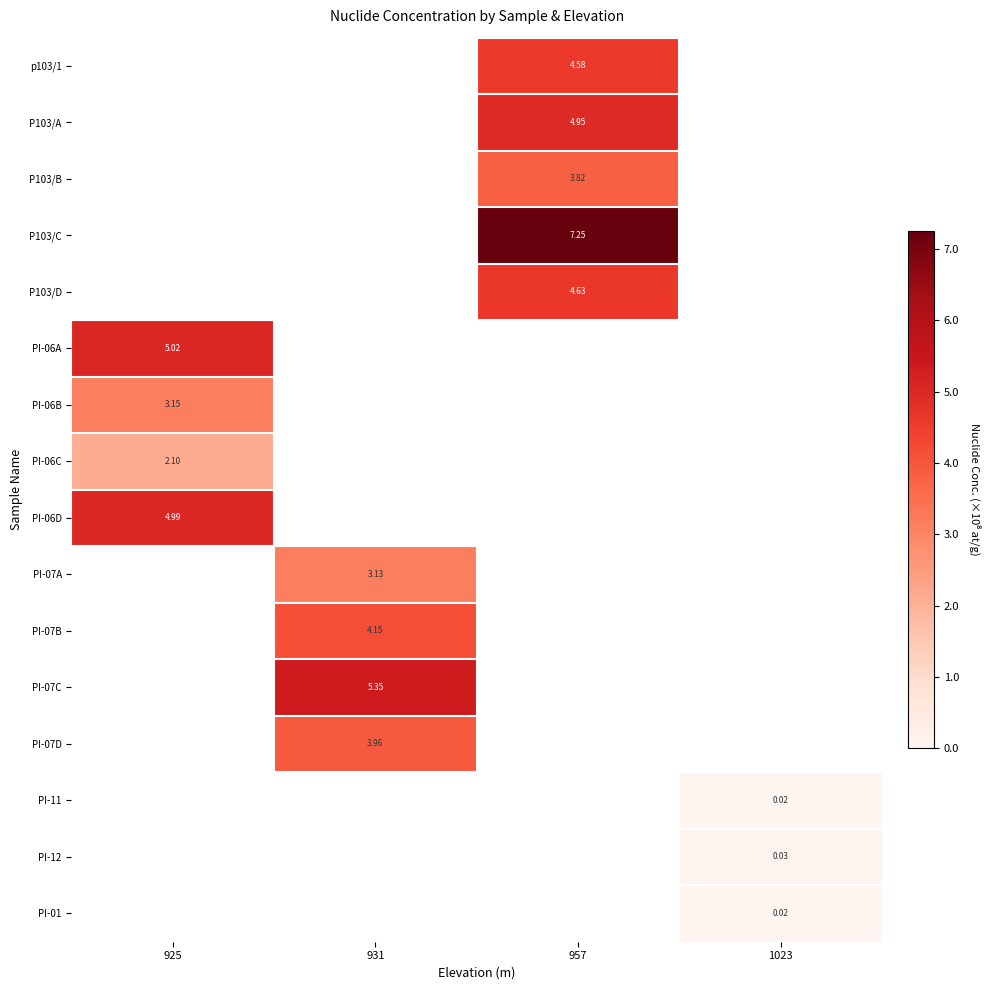

Where does the p103/1 series first go above 458399999?

957